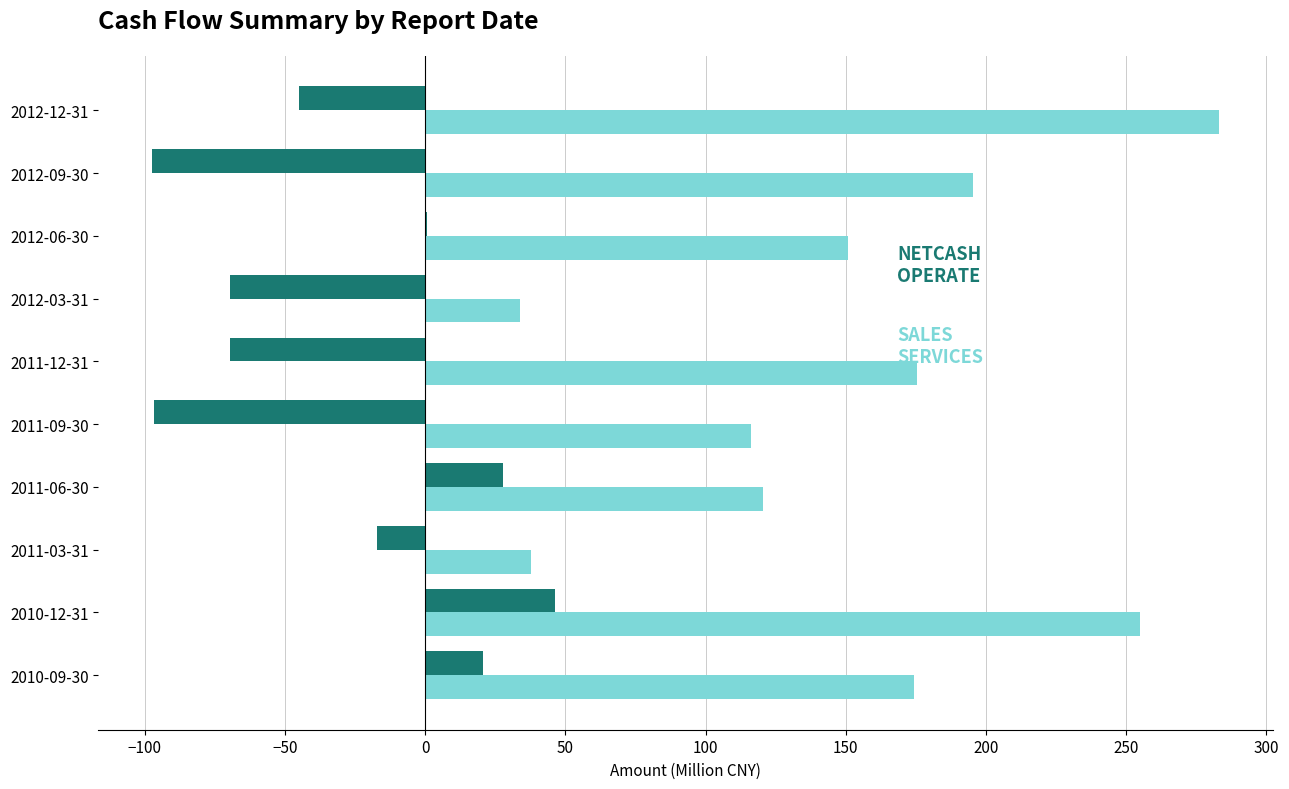

Which category has the highest value across all series?

2012-12-31